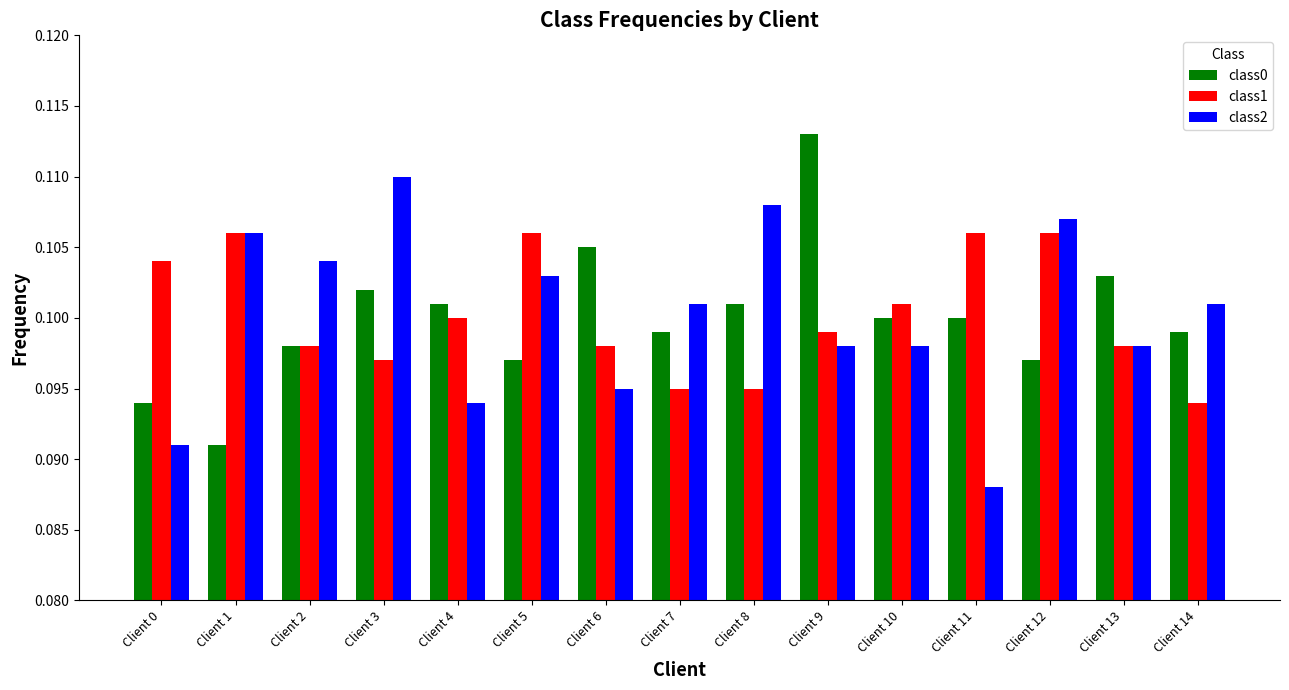

Which series changed the most between Client 6 and Client 9?

class0